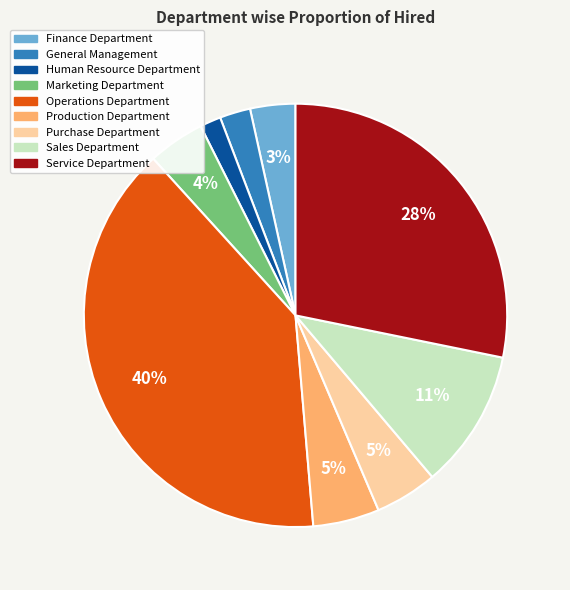

Is there a majority slice in this chart?

No